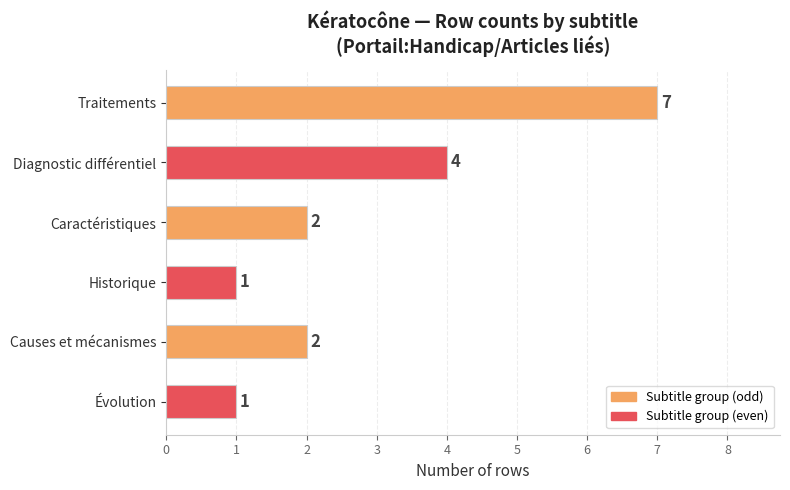

What is the difference between the second highest and minimum values?

3